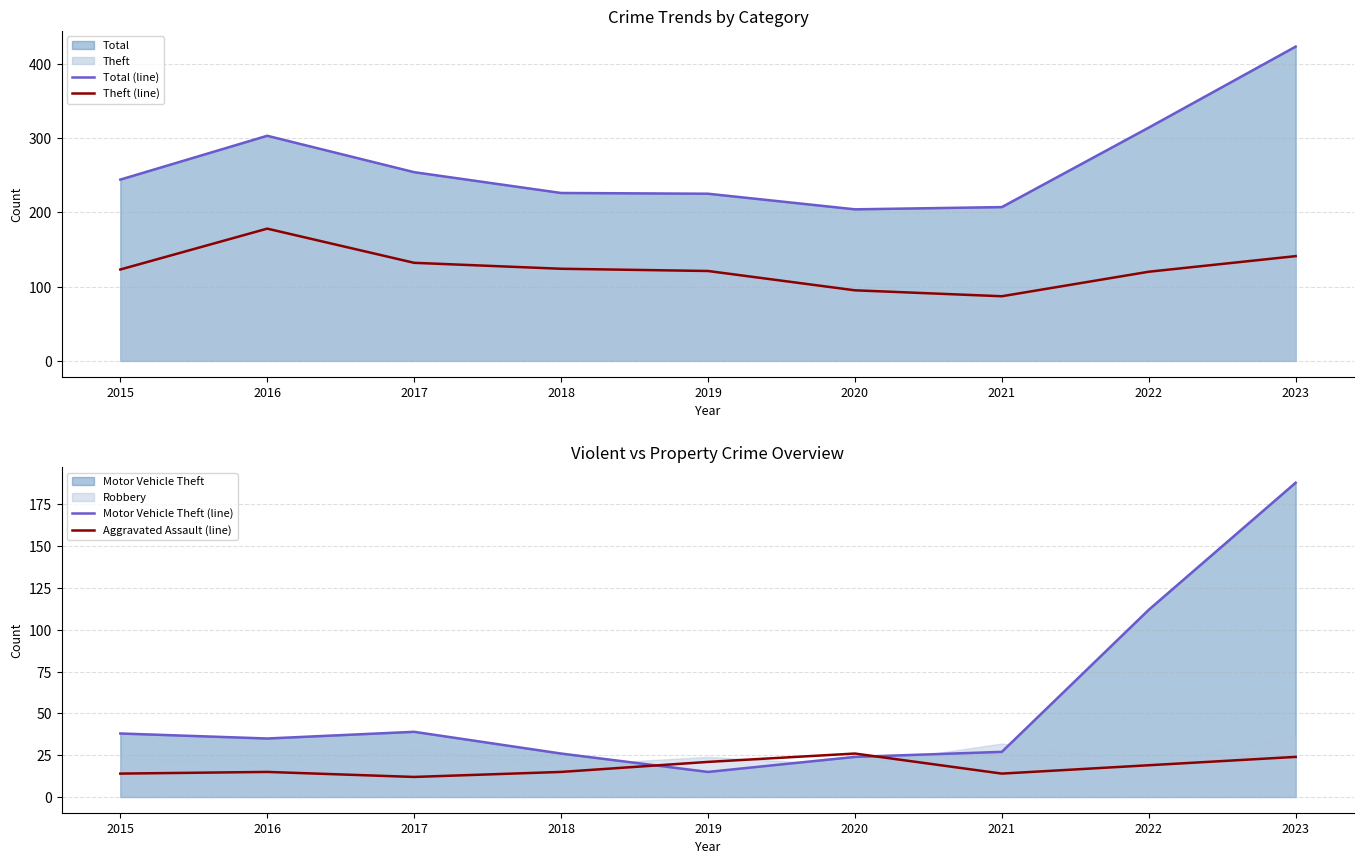

True or false: Total (line) and Theft (line) intersect in this chart.

False